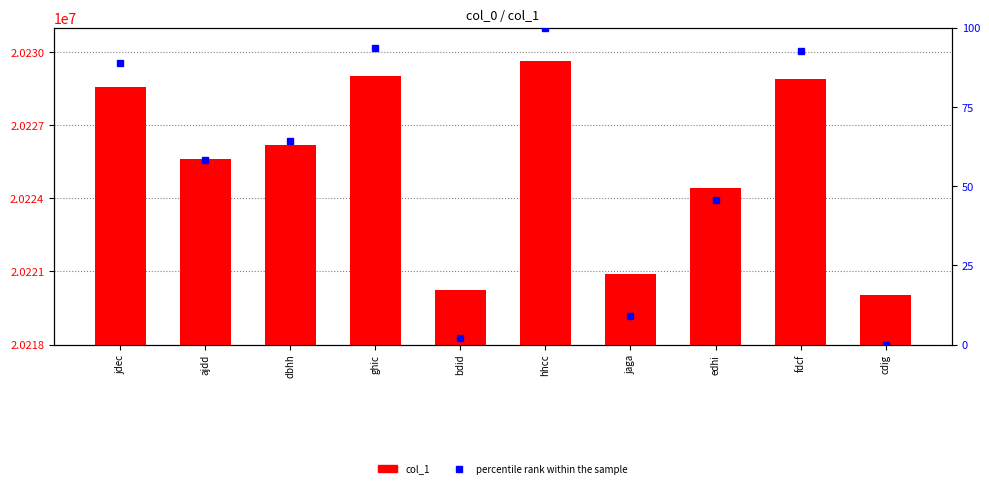

At how many categories does at least one series exceed 605103?

10